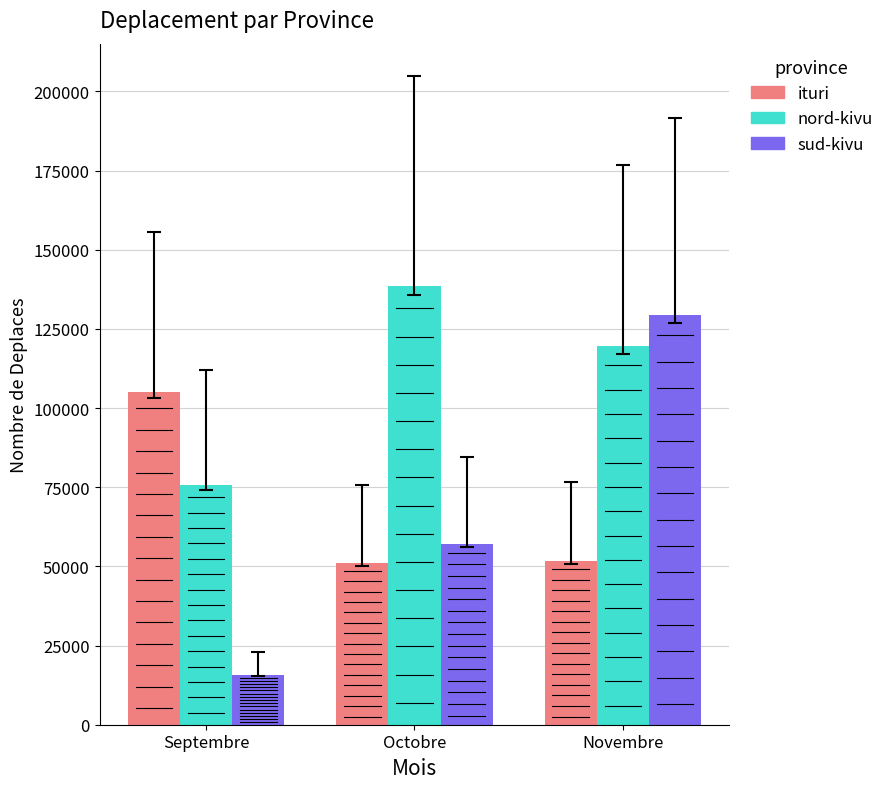

How many values in the ituri series exceed 51696?

1